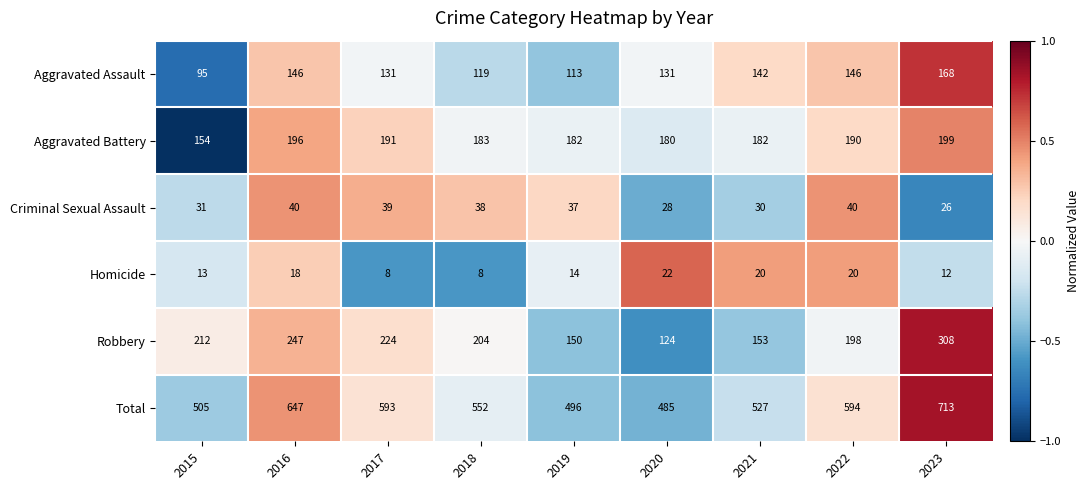

What is the sum of all Criminal Sexual Assault values?

309